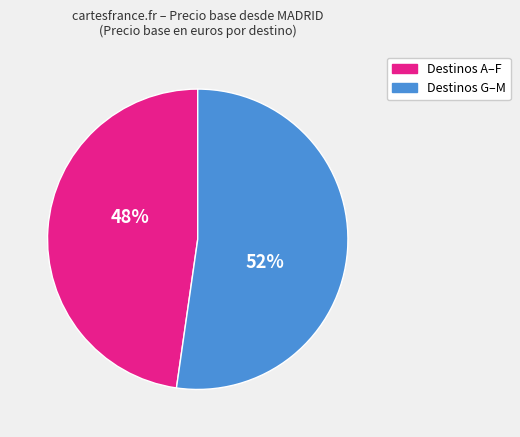

Does any single category account for the majority?

Yes